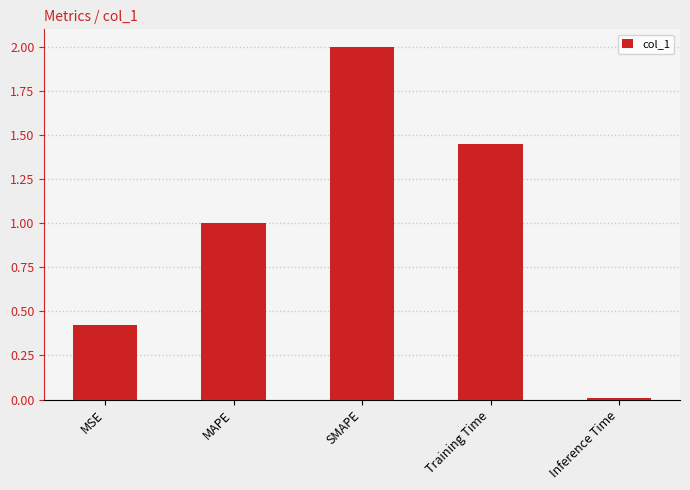

What is the approximate value at MSE?

0.4